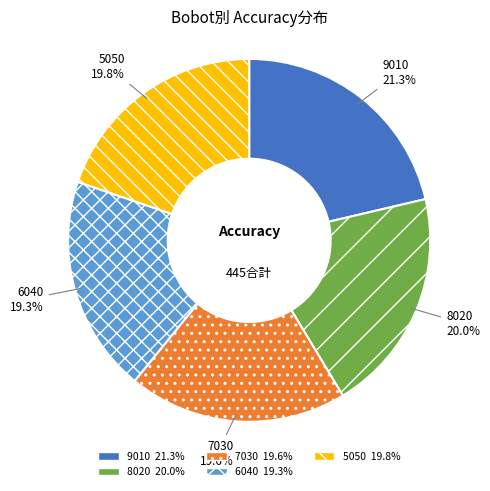

Approximately how many times larger is the value at 9010 compared to 6040?

1.1